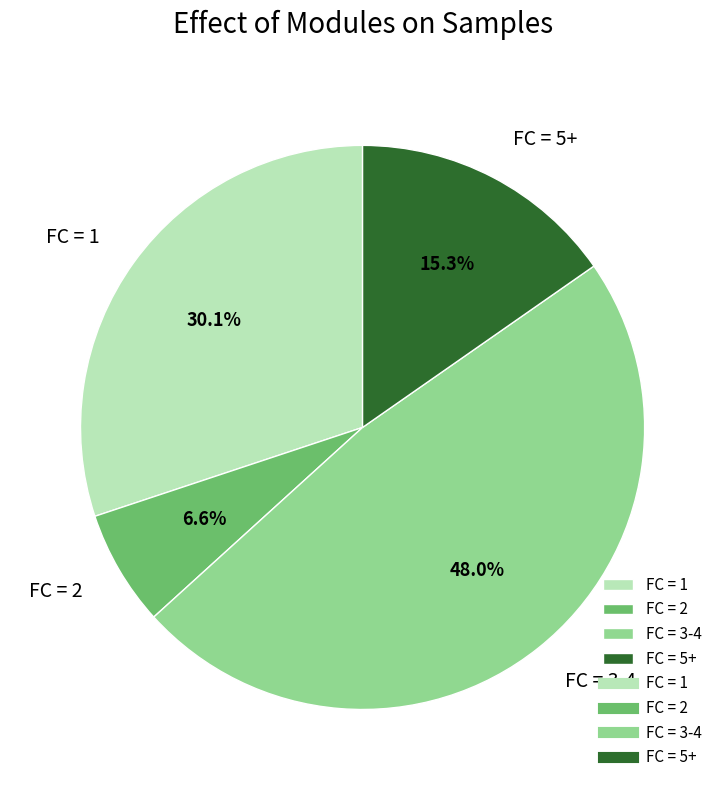

What percentage is NOT represented by FC = 1?

69.9%